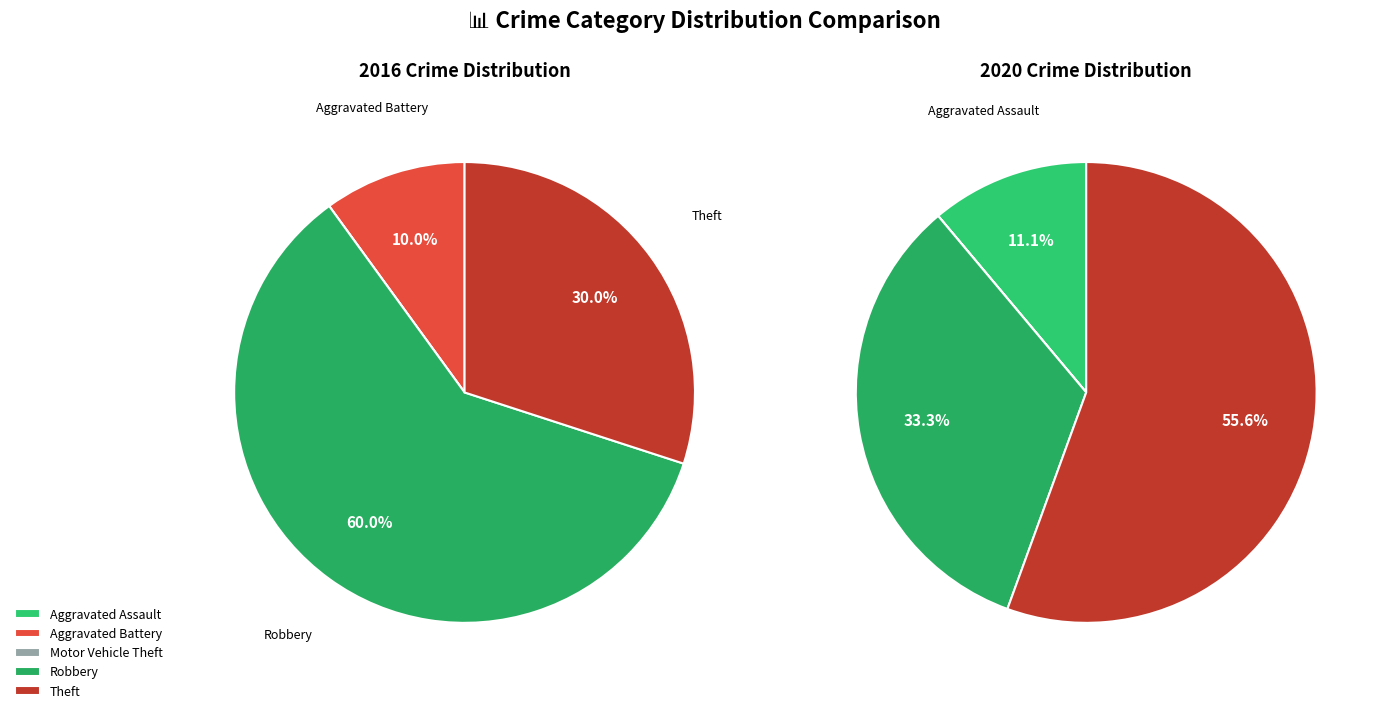

To the nearest percent, what is the difference between the values_2016 and 3 slice percentages?

22%